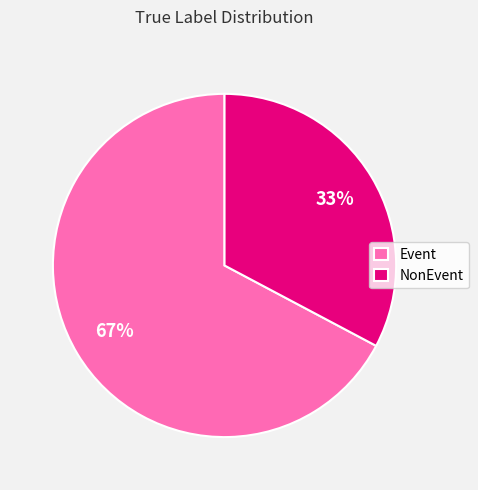

Count the number of slices in the pie.

2